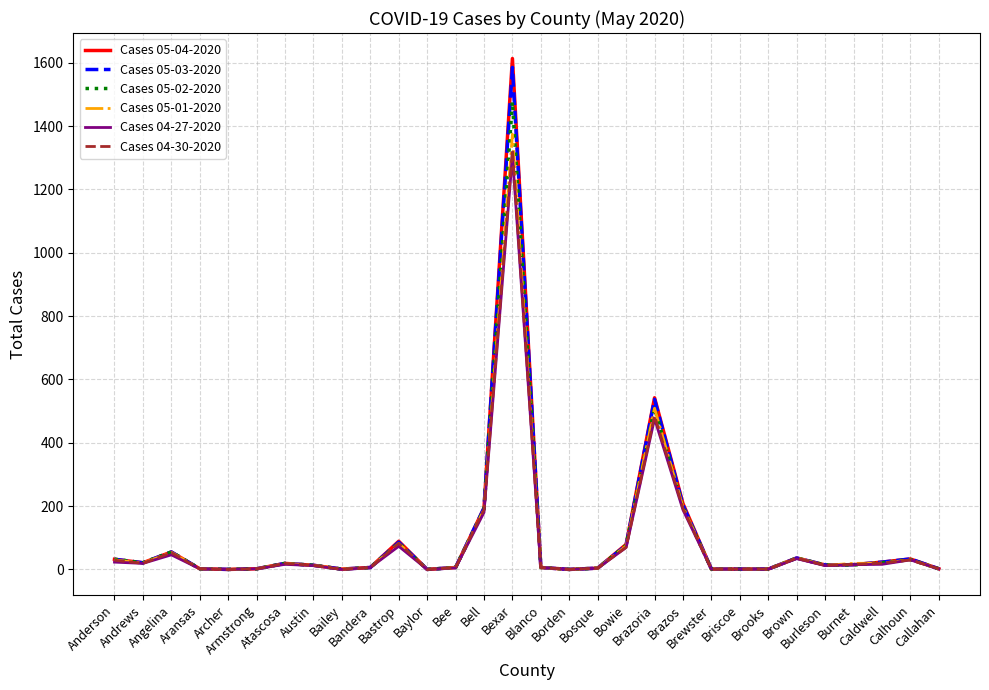

What is the greatest value displayed?

1613